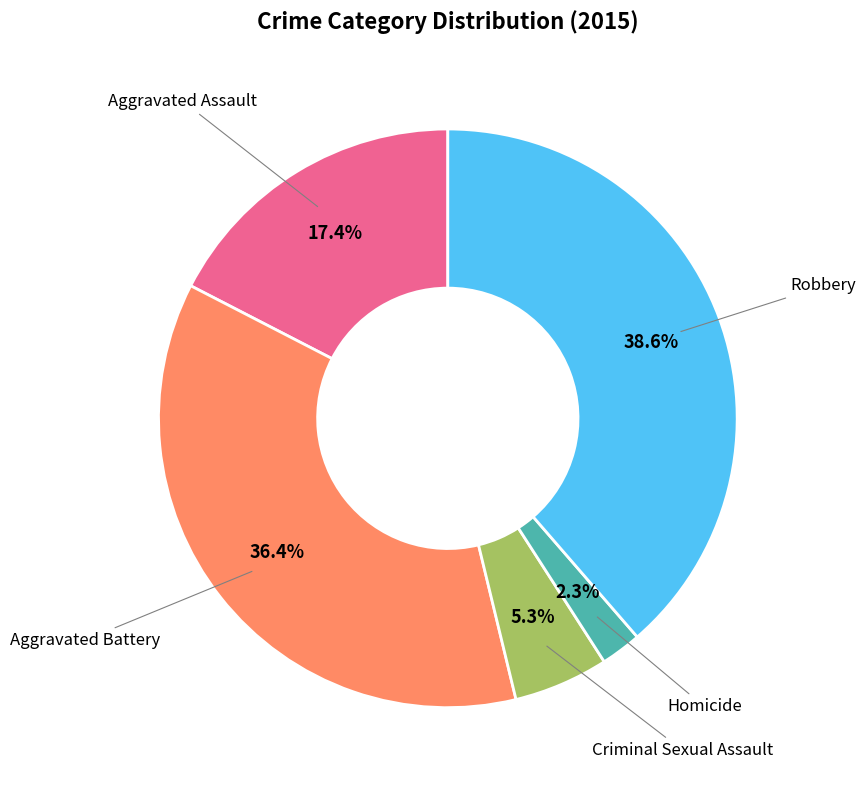

Is there any slice that represents more than half of the pie?

No